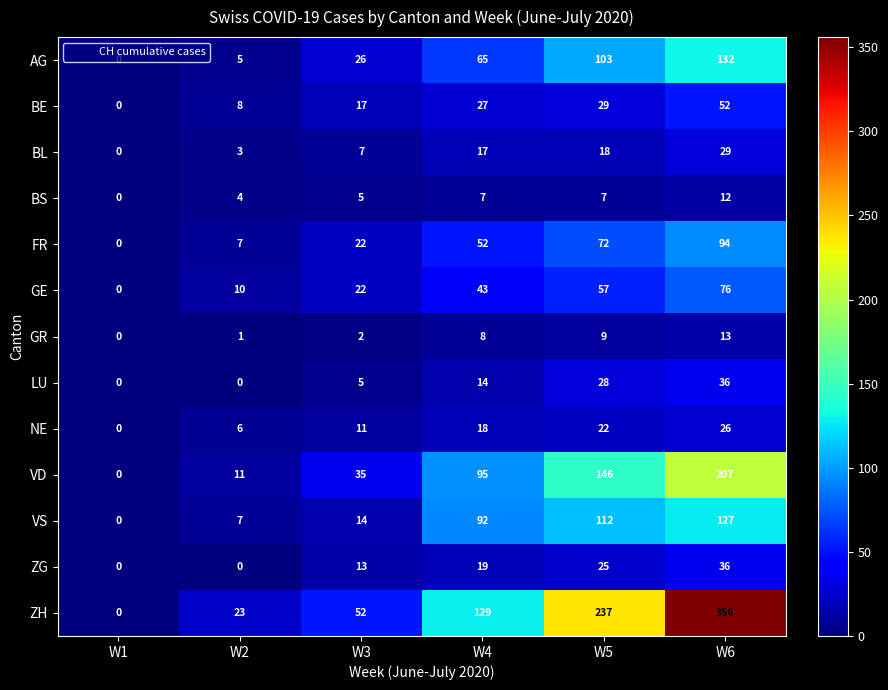

The AG series shows 5 at W2. True or false?

True